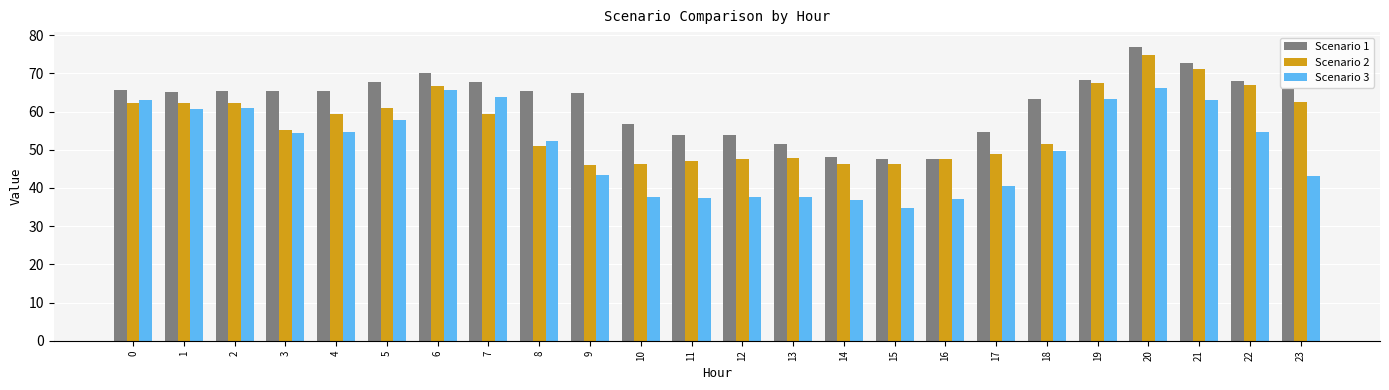

What is the total value across all series at 13?

137.2